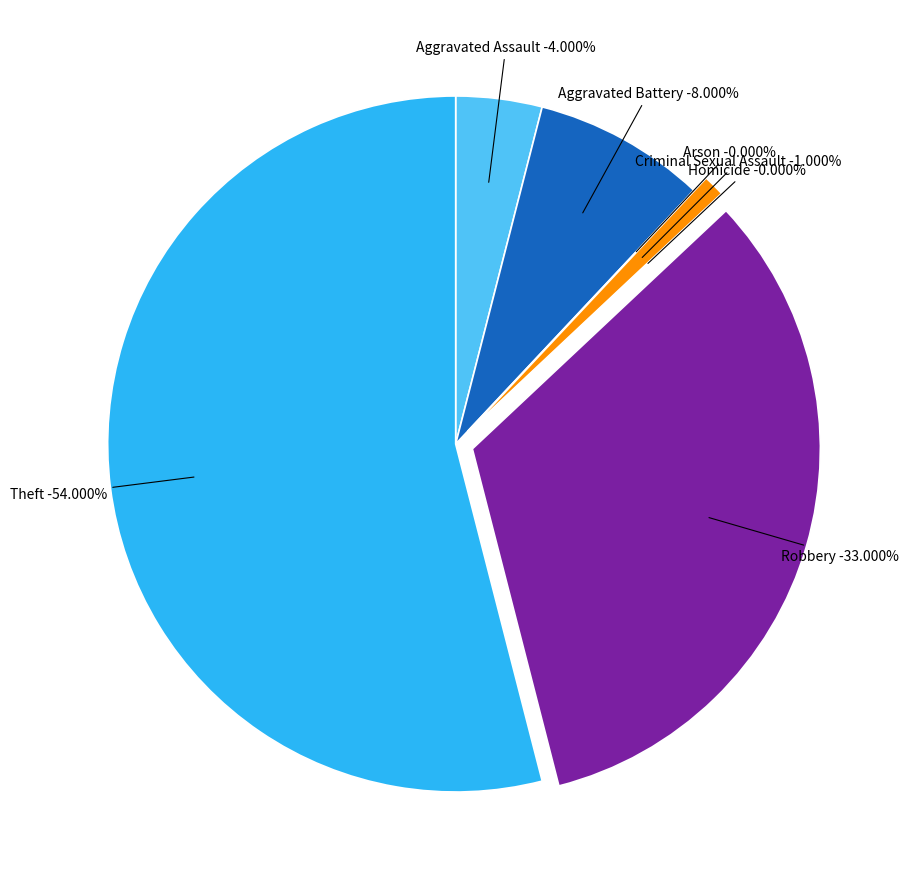

Rank the categories by value from lowest to highest.

Arson, Homicide, Criminal Sexual Assault, Aggravated Assault, Aggravated Battery, Robbery, Theft